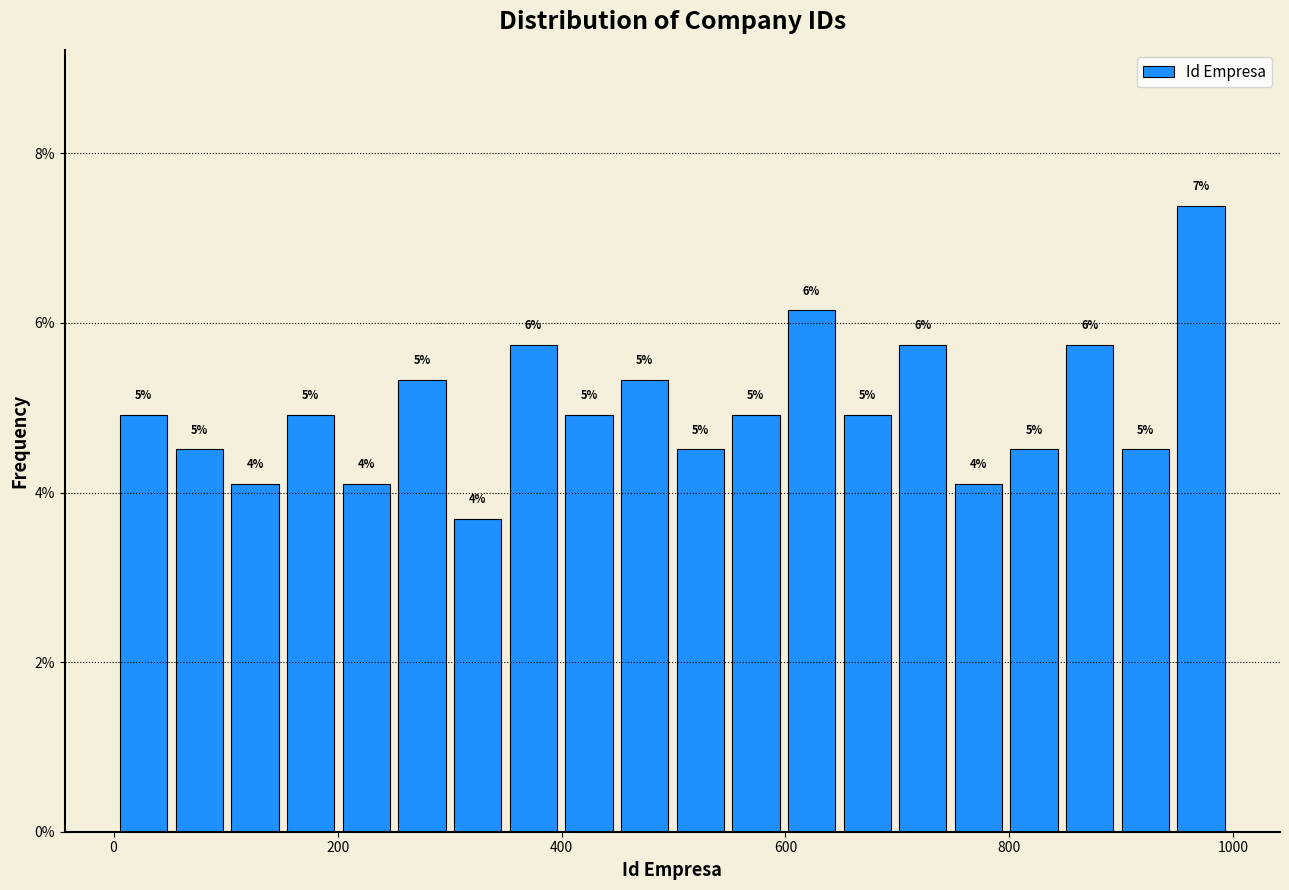

Around what value on the x-axis is the tallest bar? Give the approximate position of its centre, as read against the axis.

980